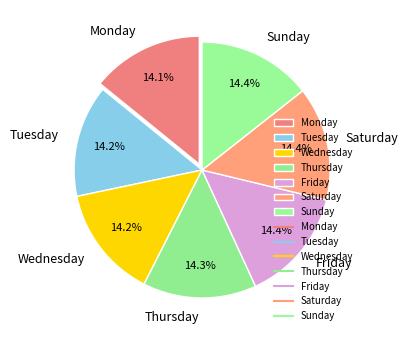

Does any single category account for the majority?

No